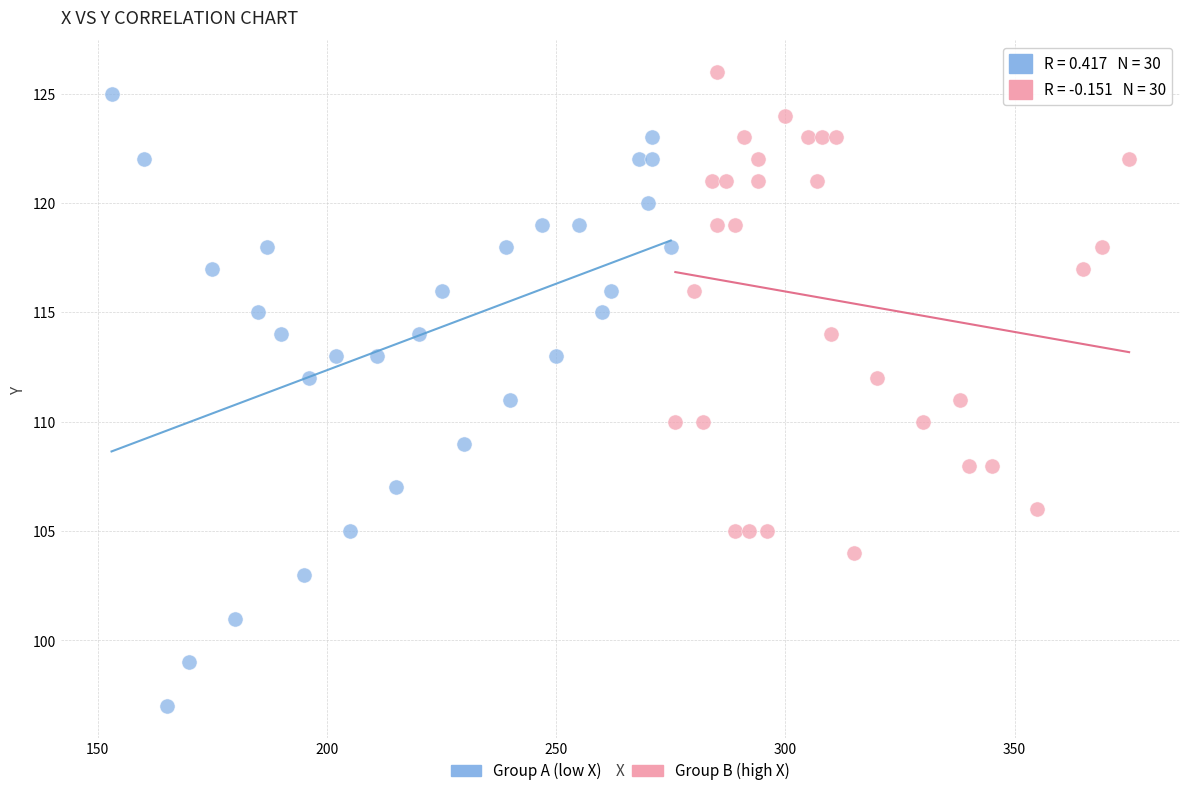

Which series has the widest spread of Y values?

Group A (low X)